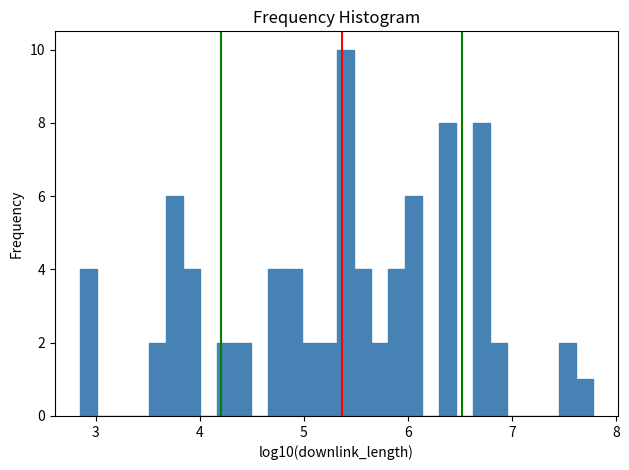

Around what value on the x-axis is the tallest bar? Give the approximate position of its centre, as read against the axis.

5.4